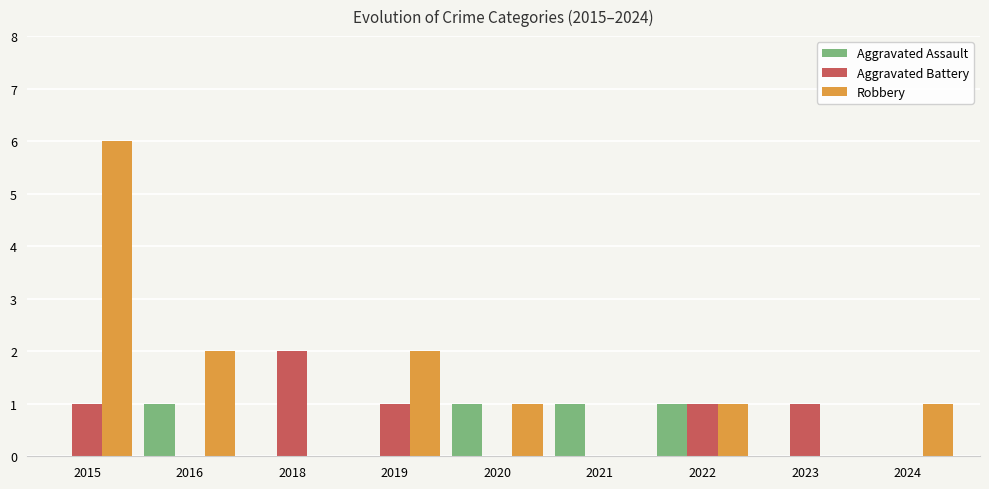

Which series has the largest total across all categories?

Robbery